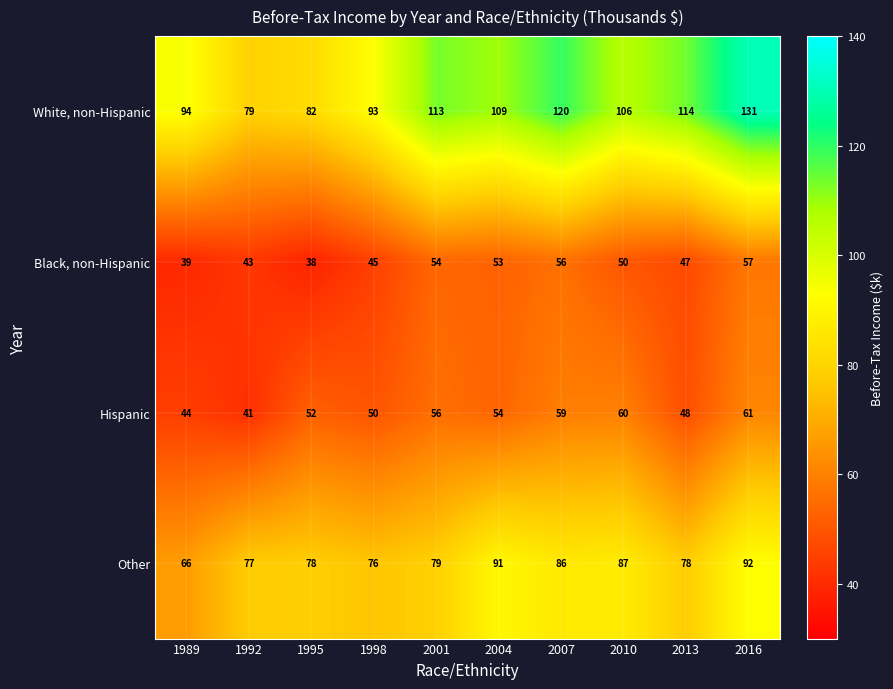

Rank the series by their maximum value, from lowest to highest.

Black, non-Hispanic, Hispanic, Other, White, non-Hispanic